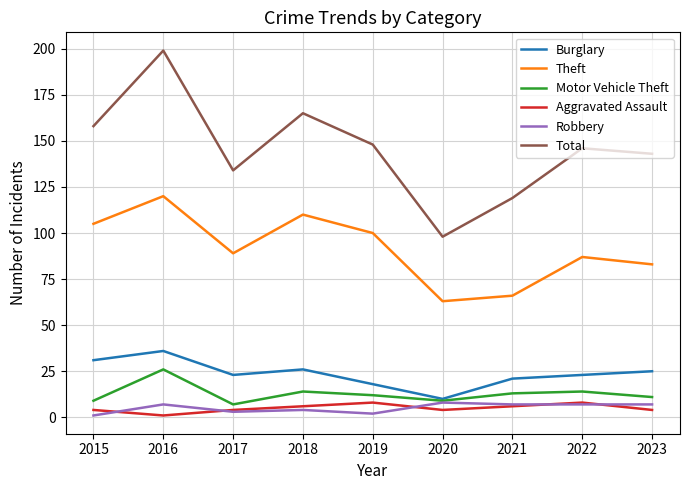

At which category is the sum across all series the highest?

2016